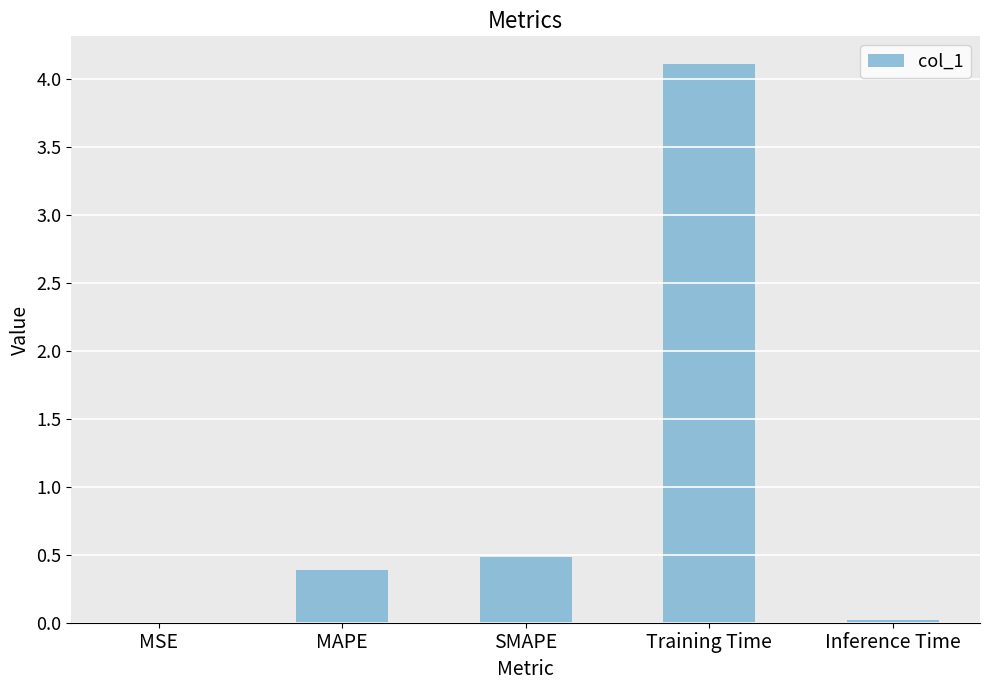

What is the sum of all values?

5.0